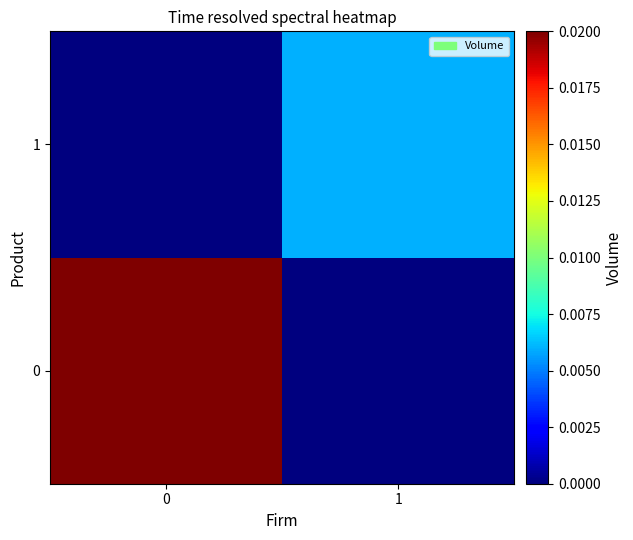

Rank the series at 0 from lowest to highest value.

row_1, row_0